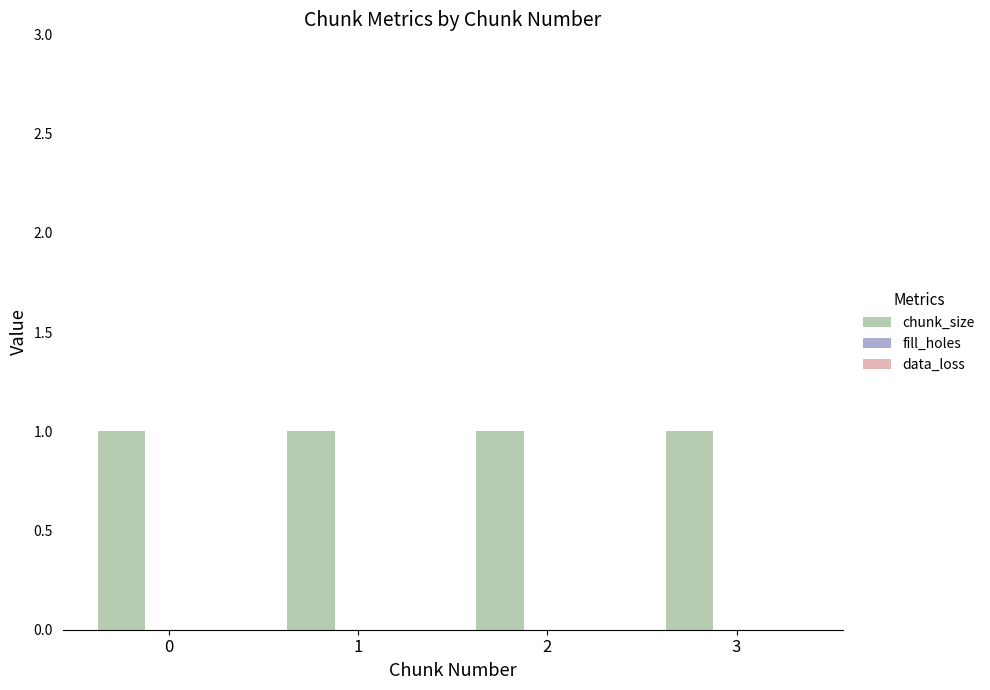

Is the value of fill_holes at 3 greater than the value of data_loss at 3?

No